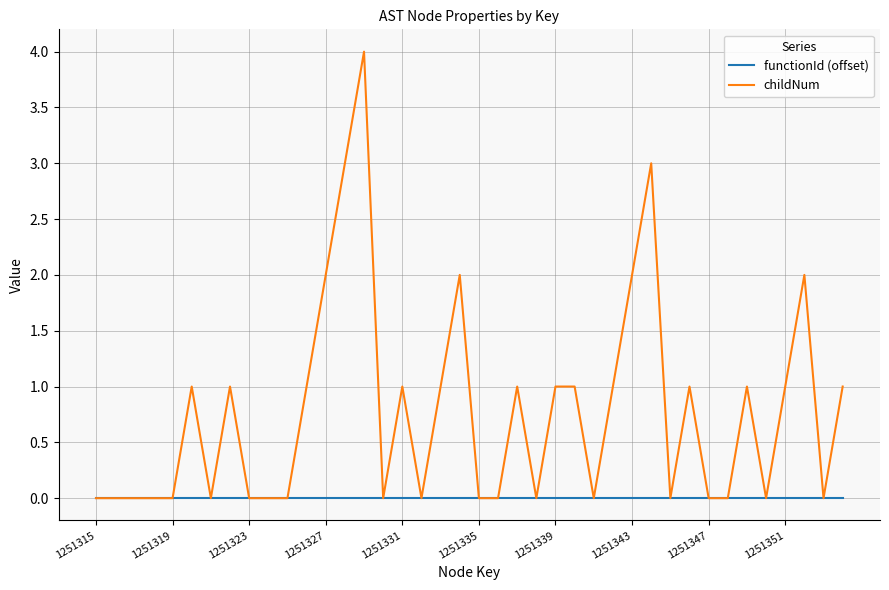

What is the highest value of the childNum series?

4